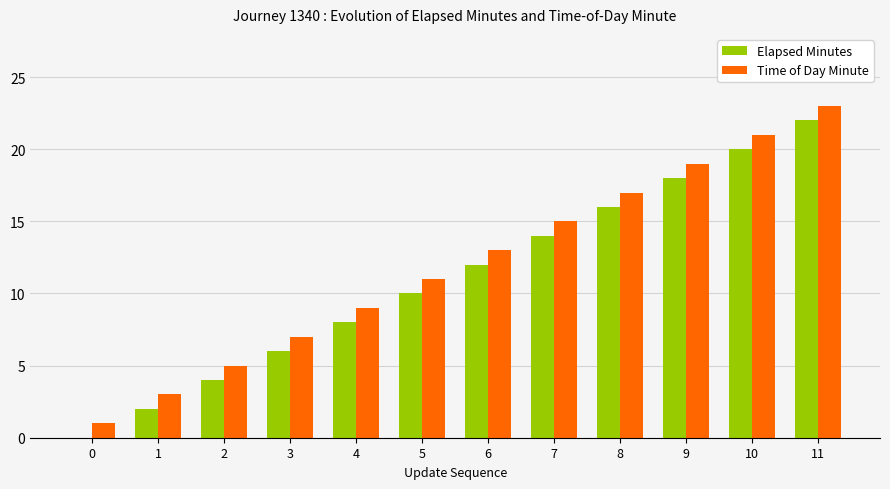

At which category is the sum across all series the highest?

11